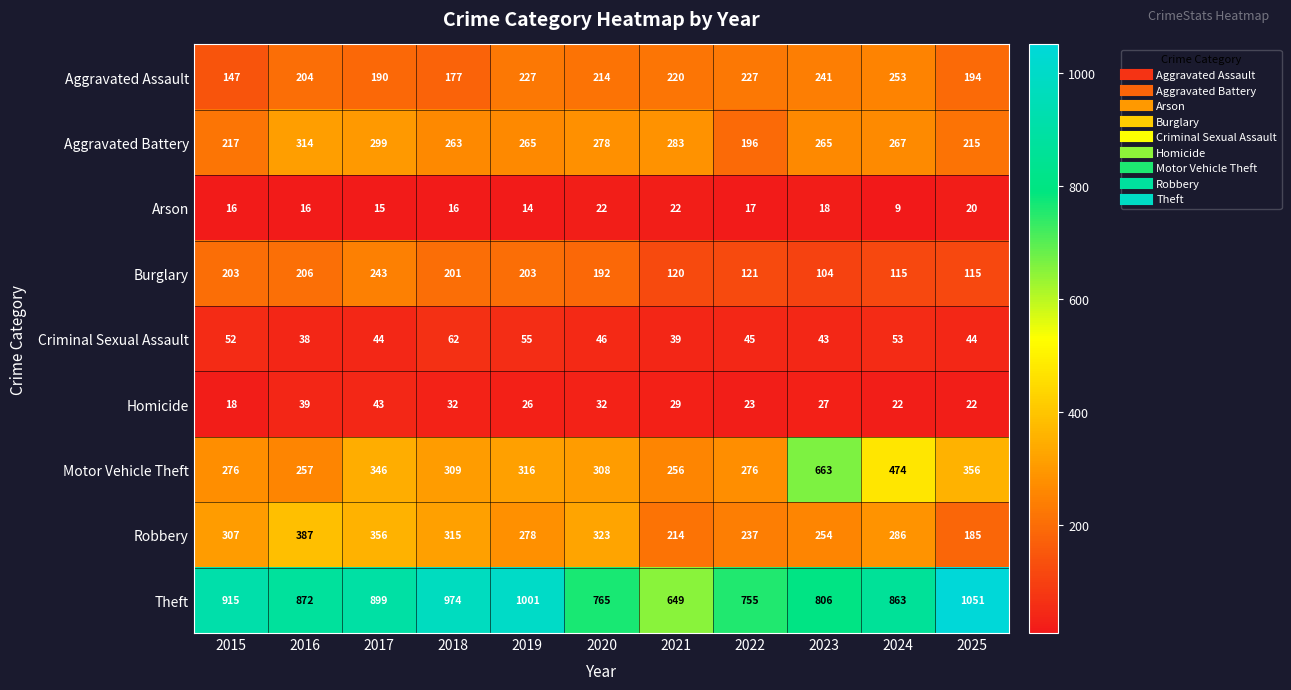

Rank the series by their maximum value, from highest to lowest.

Theft, Motor Vehicle Theft, Robbery, Aggravated Battery, Aggravated Assault, Burglary, Criminal Sexual Assault, Homicide, Arson